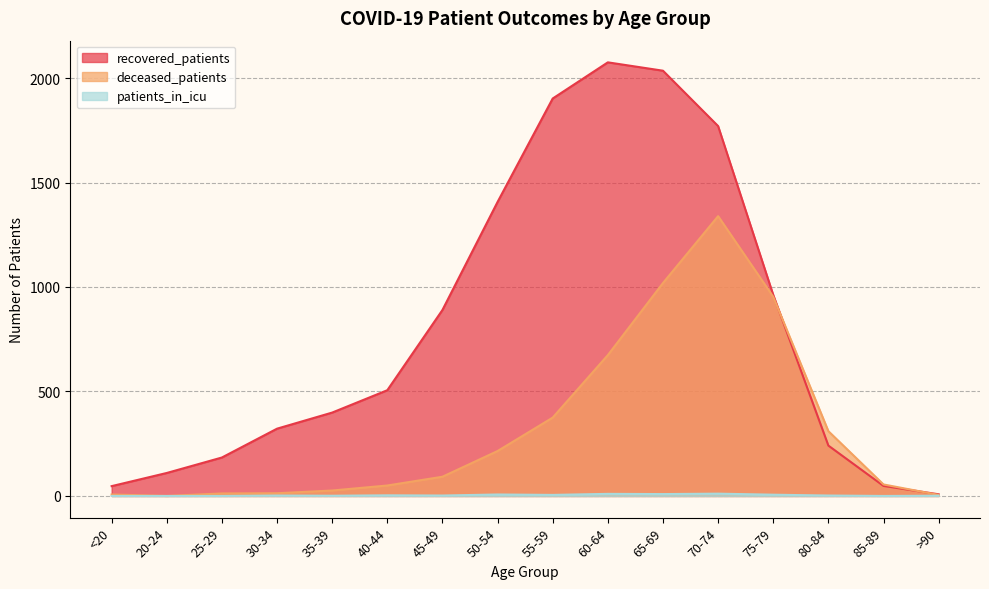

Is it true that recovered_patients equals 110 at 20-24?

True